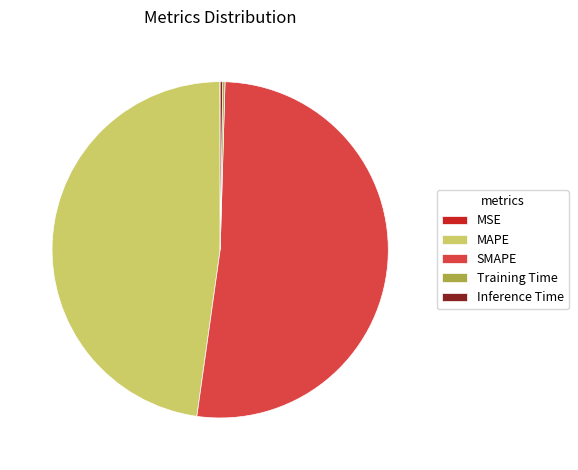

Which slice is the largest?

SMAPE